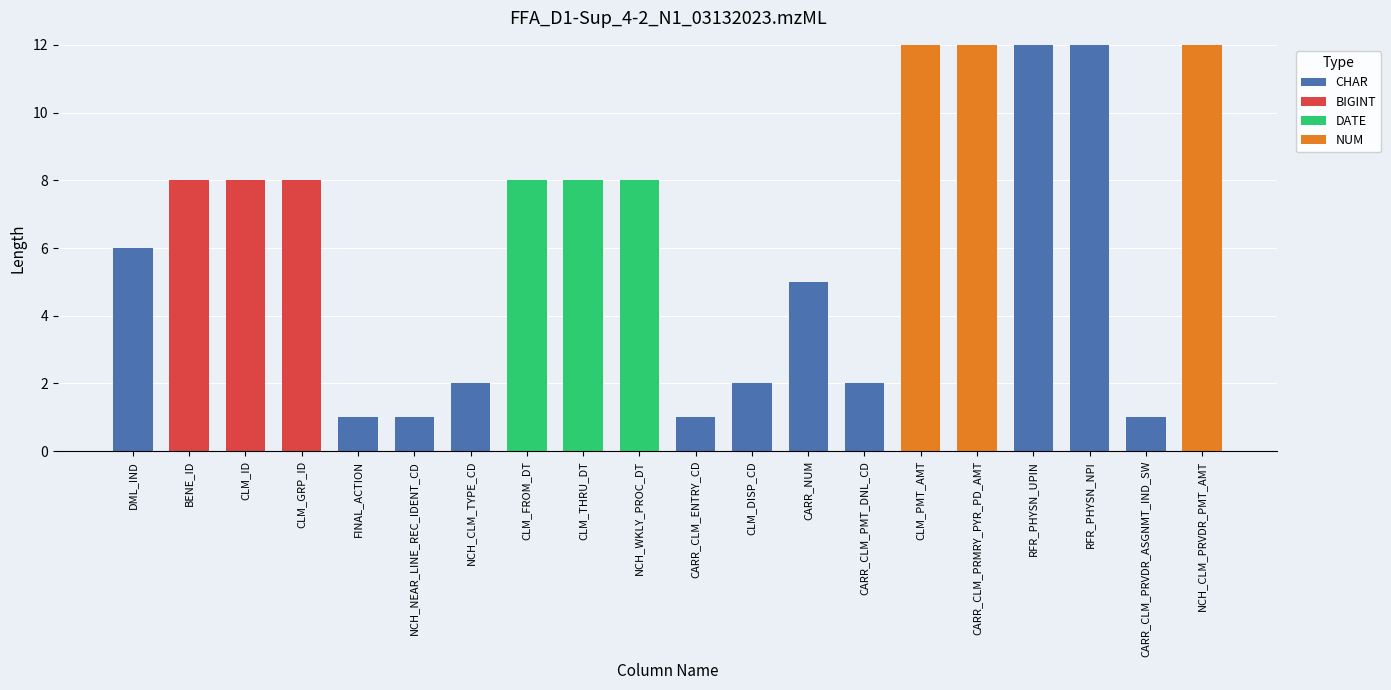

What is the total value across all series at CLM_FROM_DT?

8